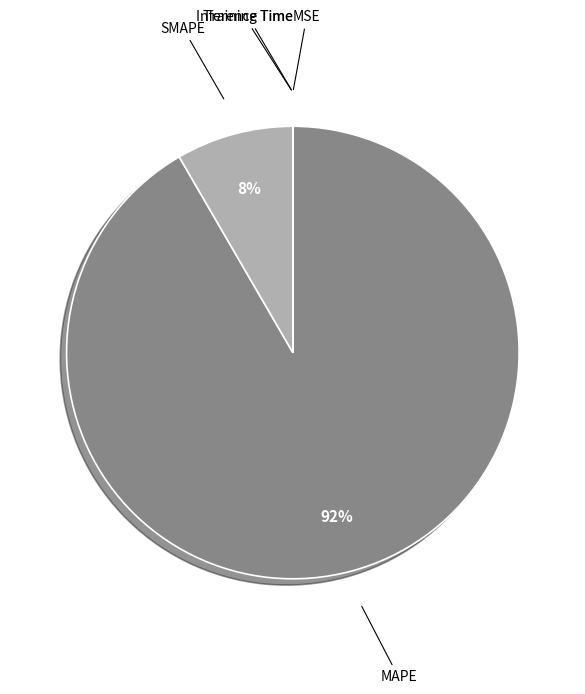

What percentage is the SMAPE slice, to the nearest percent?

8%